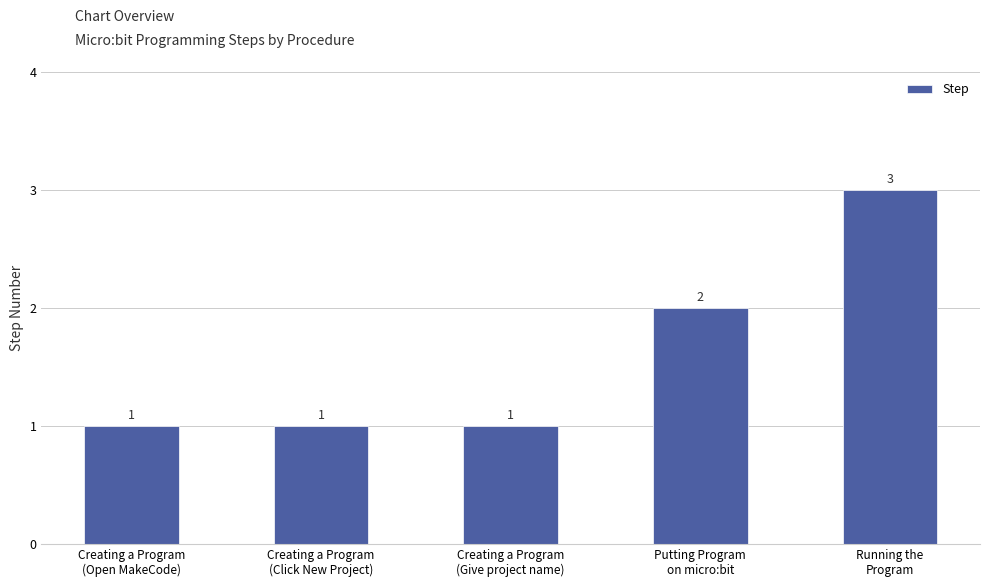

What position from the left is Creating a Program
(Click New Project)?

2